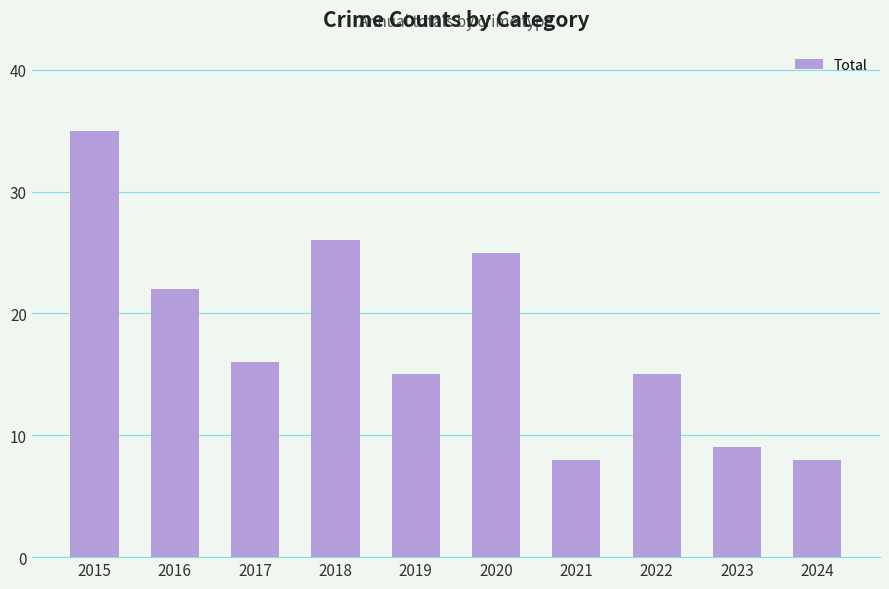

Approximately how many times larger is the value at 2019 compared to 2016?

0.7